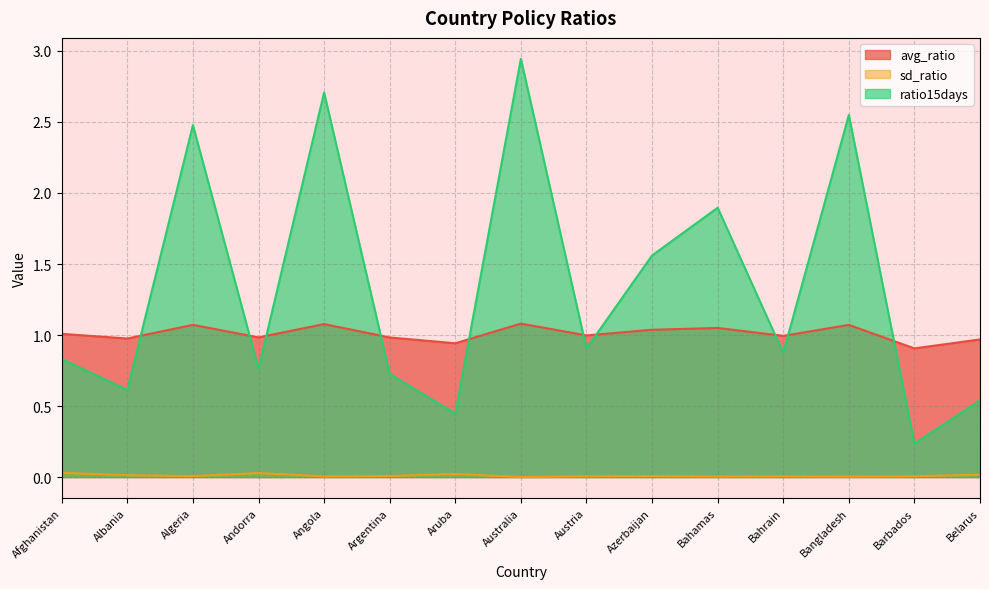

Reading left to right, extract all data points from this chart.

avg_ratio: Afghanistan=1.0	Albania=1.0	Algeria=1.1	Andorra=1.0	Angola=1.1	Argentina=1.0	Aruba=0.9	Australia=1.1	Austria=1.0	Azerbaijan=1.0	Bahamas=1.0	Bahrain=1.0	Bangladesh=1.1	Barbados=0.9	Belarus=1.0
sd_ratio: Afghanistan=0.0	Albania=0.0	Algeria=0.0	Andorra=0.0	Angola=0.0	Argentina=0.0	Aruba=0.0	Australia=0.0	Austria=0.0	Azerbaijan=0.0	Bahamas=0.0	Bahrain=0.0	Bangladesh=0.0	Barbados=0.0	Belarus=0.0
ratio15days: Afghanistan=0.8	Albania=0.6	Algeria=2.5	Andorra=0.8	Angola=2.7	Argentina=0.7	Aruba=0.4	Australia=2.9	Austria=0.9	Azerbaijan=1.6	Bahamas=1.9	Bahrain=0.9	Bangladesh=2.5	Barbados=0.2	Belarus=0.5